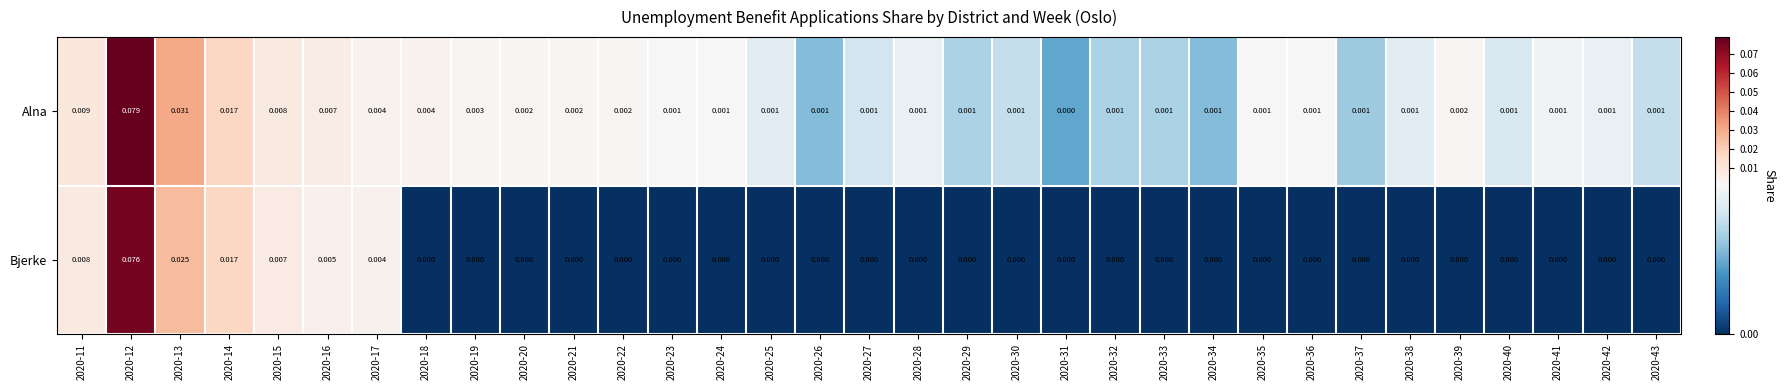

How many categories are shown in the chart?

33